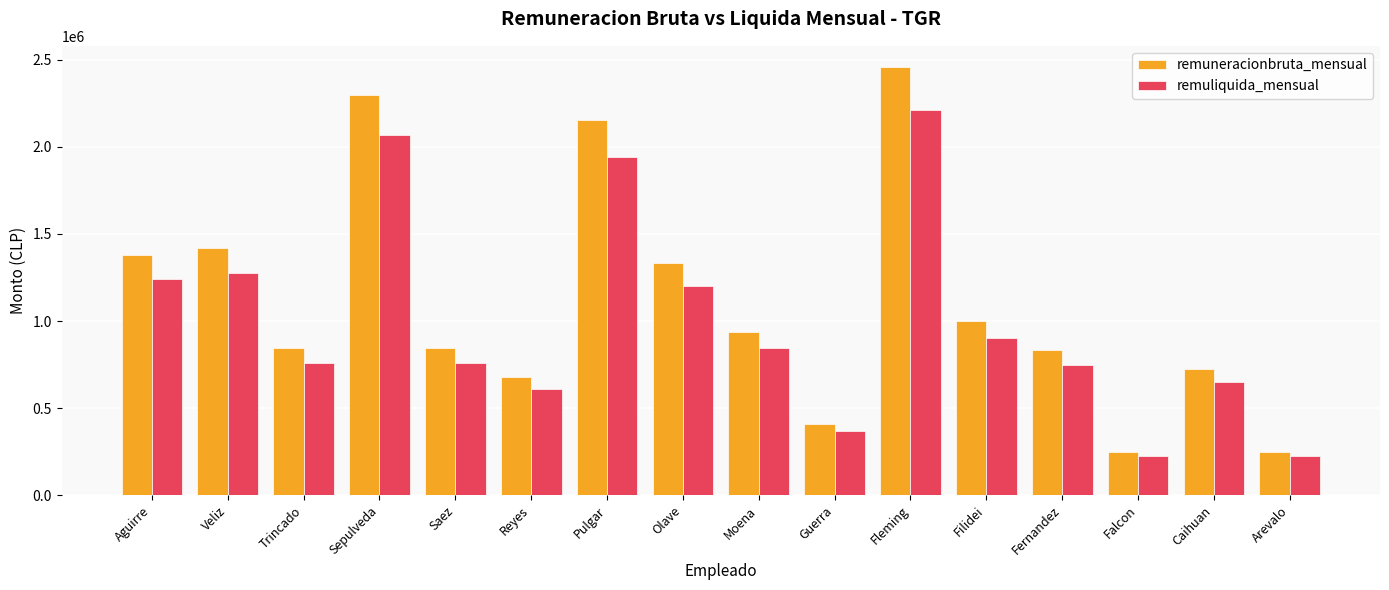

How many groups of bars are there?

16